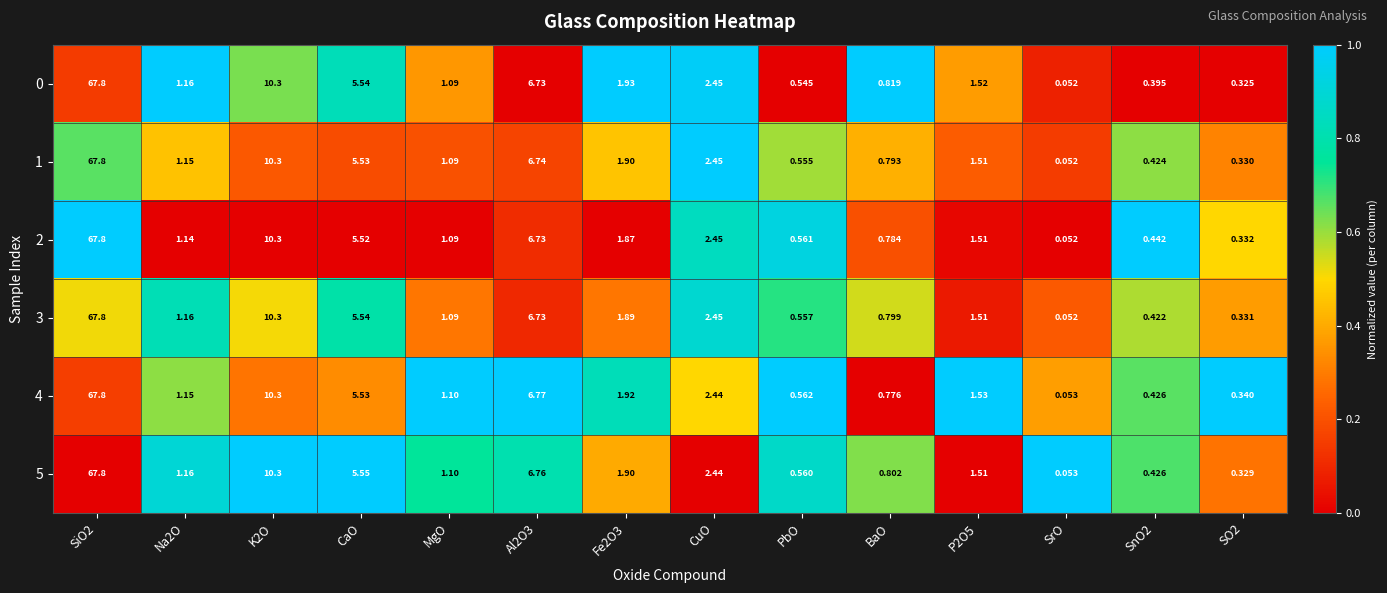

At which label does 5 reach its minimum?

SrO